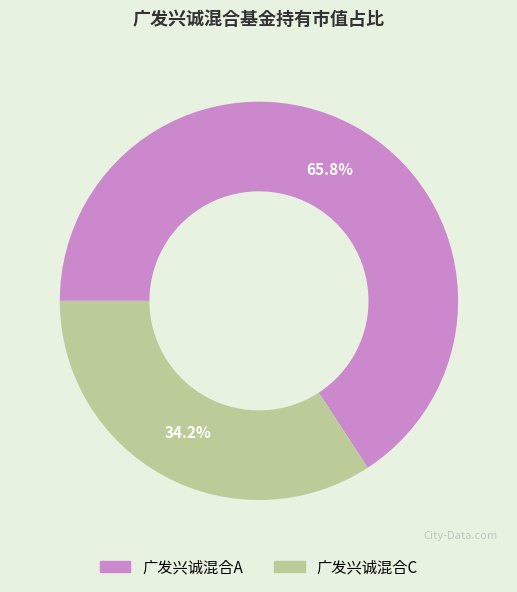

To the nearest percent, what percentage of the pie is 广发兴诚混合A?

66%